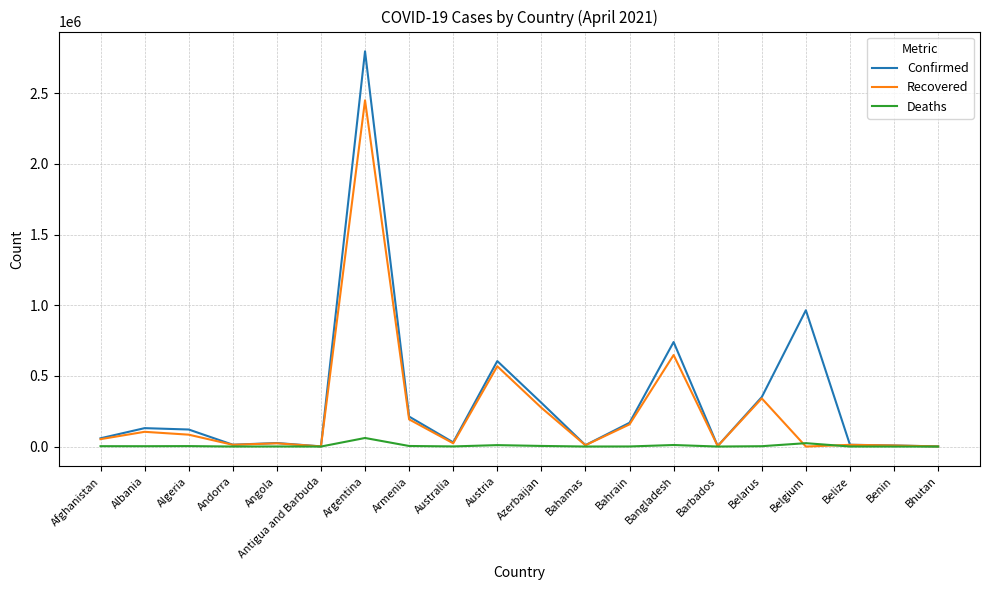

Rank the series by their average value, from lowest to highest.

Deaths, Recovered, Confirmed